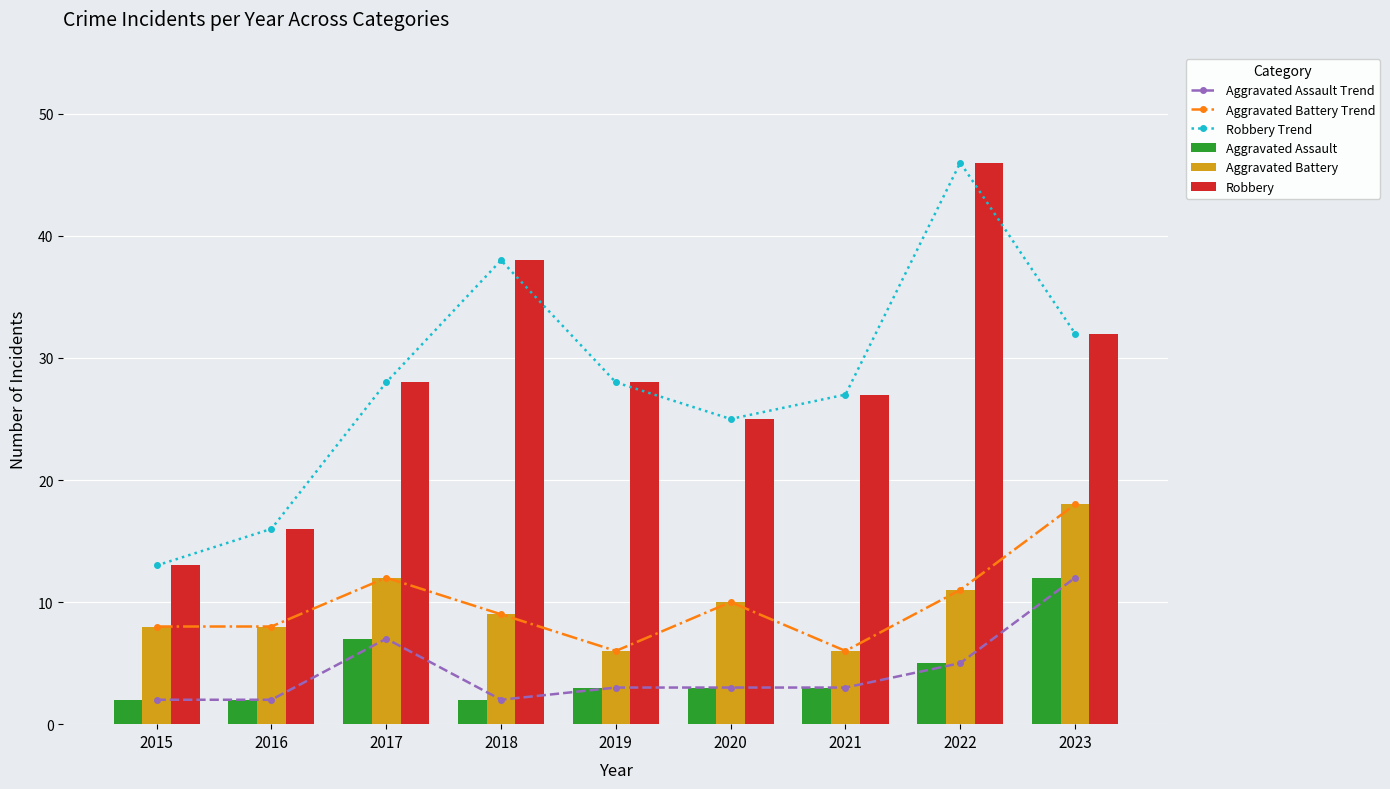

Count the number of data series in this chart.

6